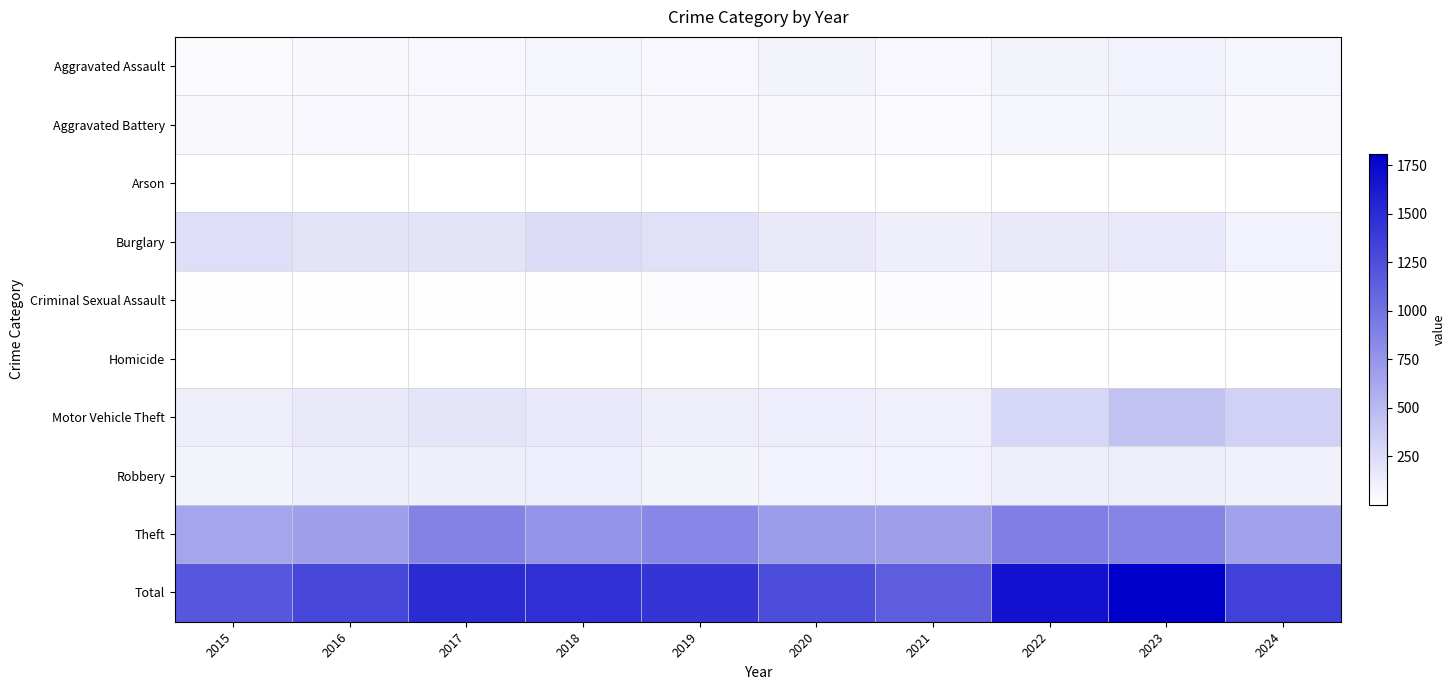

Reading left to right, extract all data points from this chart.

Aggravated Assault: 2015=31	2016=50	2017=59	2018=72	2019=61	2020=87	2021=58	2022=89	2023=93	2024=75
Aggravated Battery: 2015=50	2016=60	2017=54	2018=52	2019=45	2020=48	2021=43	2022=66	2023=83	2024=47
Arson: 2015=3	2016=3	2017=1	2018=6	2019=5	2020=4	2021=6	2022=7	2023=6	2024=4
Burglary: 2015=236	2016=194	2017=192	2018=257	2019=221	2020=163	2021=117	2022=163	2023=168	2024=94
Criminal Sexual Assault: 2015=13	2016=20	2017=19	2018=20	2019=29	2020=12	2021=24	2022=18	2023=20	2024=14
Homicide: 2015=4	2016=8	2017=2	2018=5	2019=3	2020=6	2021=2	2022=6	2023=4	2024=4
Motor Vehicle Theft: 2015=125	2016=163	2017=191	2018=164	2019=125	2020=134	2021=113	2022=291	2023=444	2024=332
Robbery: 2015=87	2016=123	2017=115	2018=130	2019=89	2020=94	2021=95	2022=125	2023=128	2024=102
Theft: 2015=641	2016=689	2017=873	2018=767	2019=855	2020=713	2021=691	2022=912	2023=864	2024=668
Total: 2015=1190	2016=1310	2017=1506	2018=1473	2019=1433	2020=1261	2021=1149	2022=1677	2023=1810	2024=1340